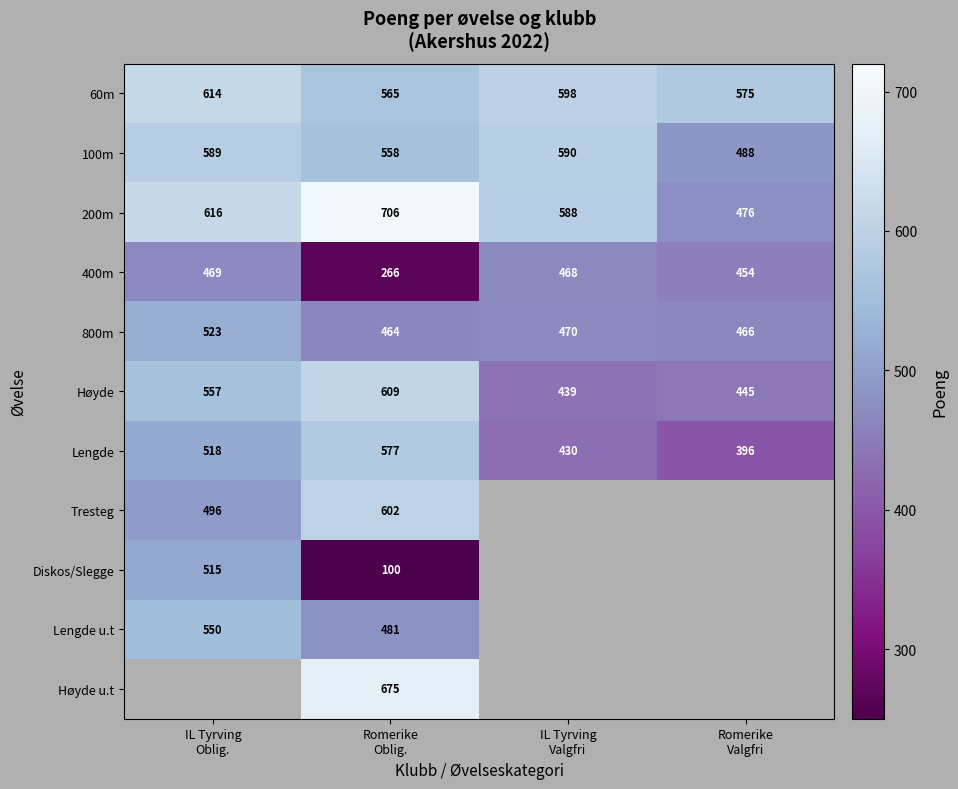

How many Lengde values are between 430 and 577?

3